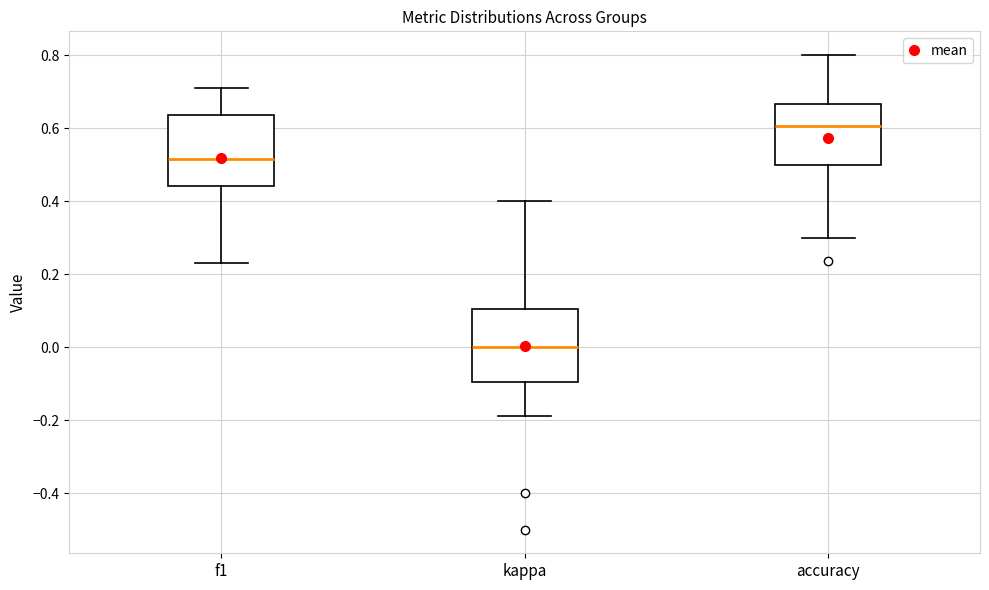

Where is the lower edge of the box for f1 on the y-axis? The values are not printed on the chart, so give them approximately, as read against the axis.

0.44